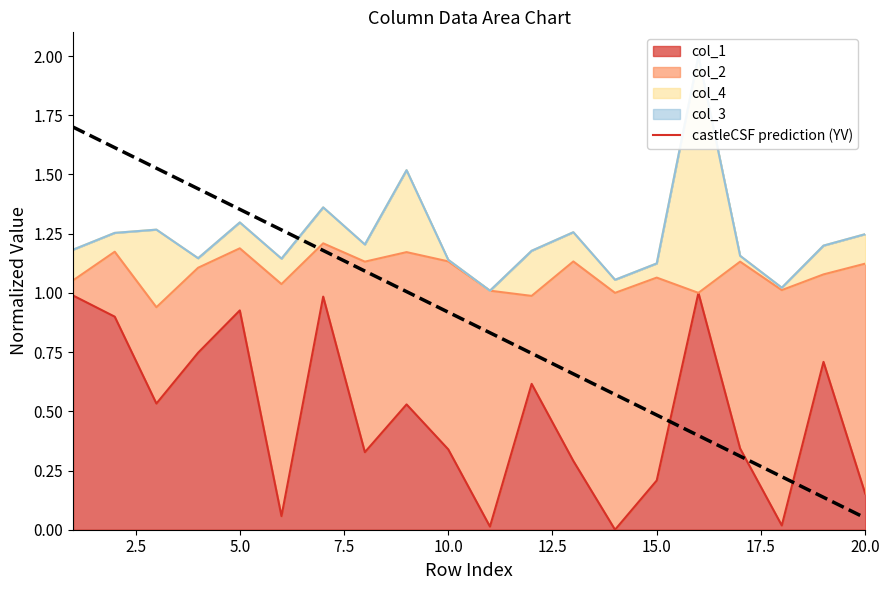

Does the chart have visible grid lines?

No